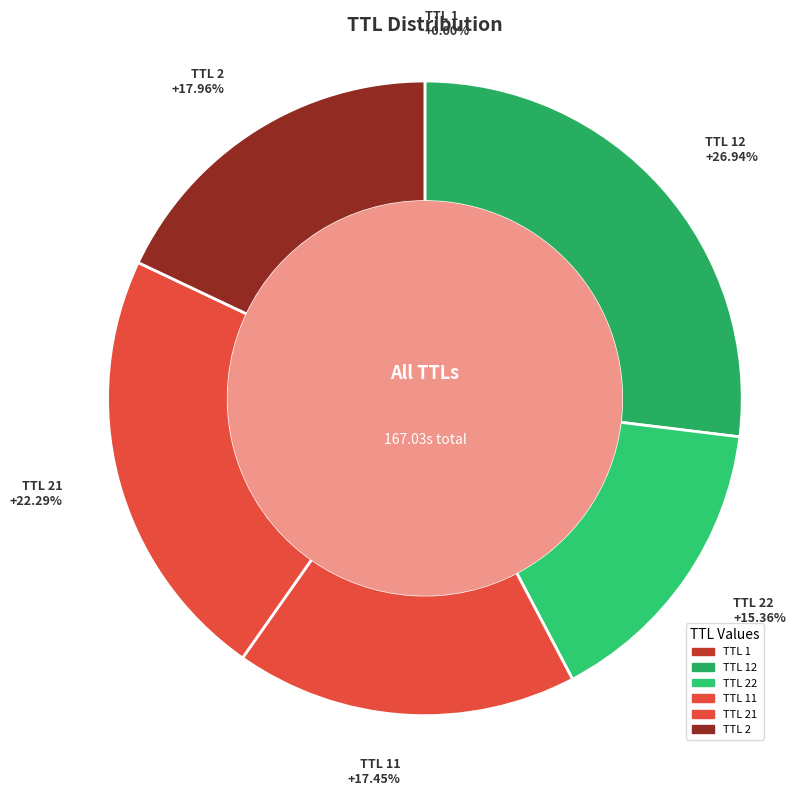

Is TTL 21 the majority of the pie?

No